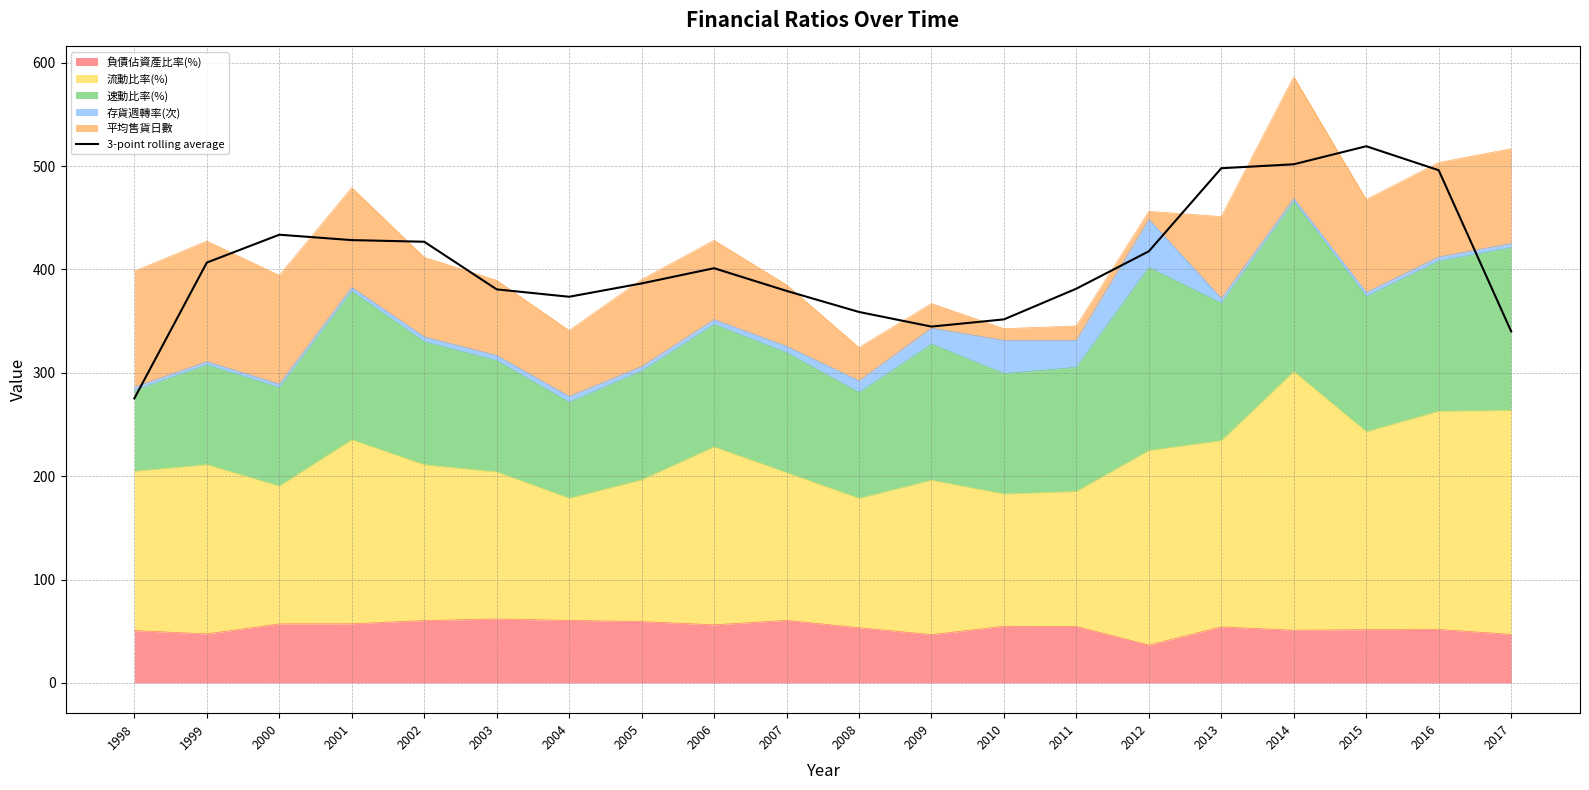

What is the difference between the second highest and minimum values?

226.5